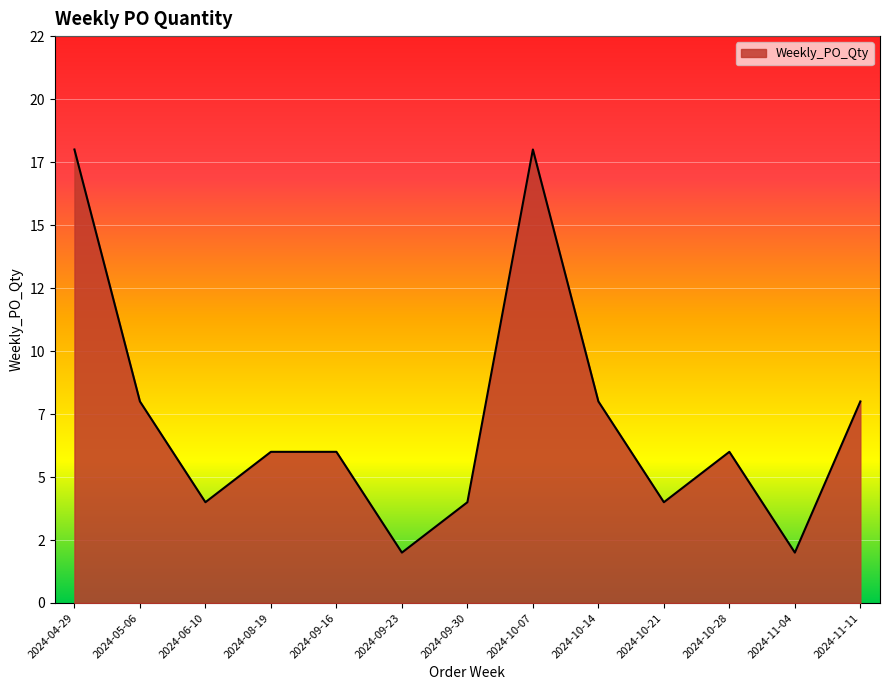

Does the chart display data point markers on the line(s)?

No